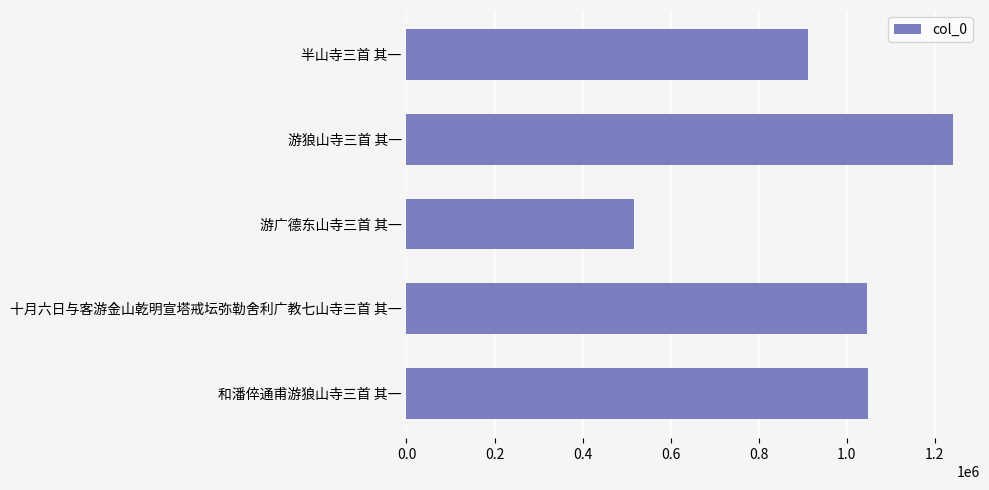

Approximately how many times larger is the value at 和潘倅通甫游狼山寺三首 其一 compared to 半山寺三首 其一?

1.1